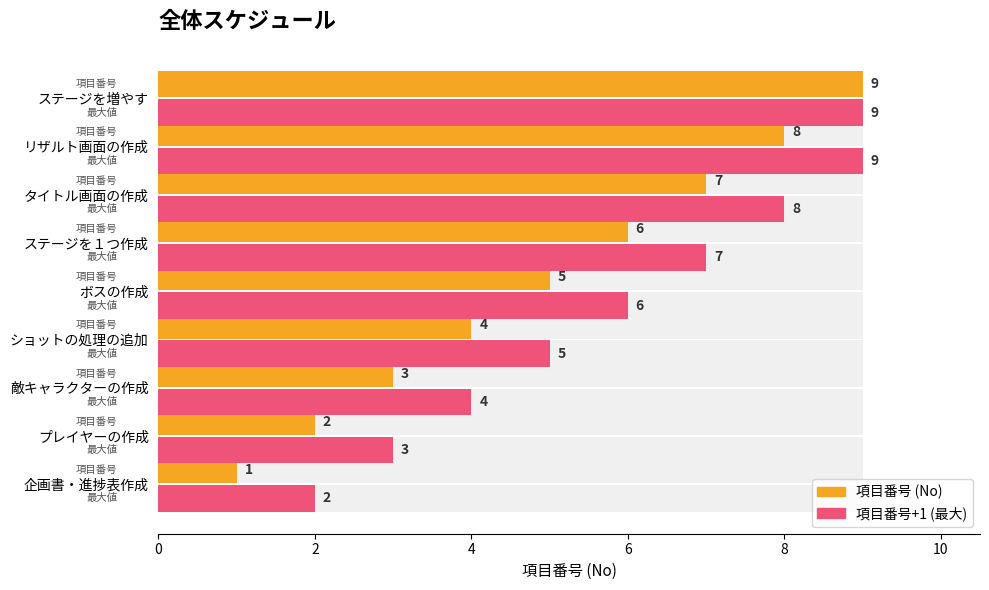

True or false: No (項目番号) has a value of 10 at タイトル画面の作成.

False